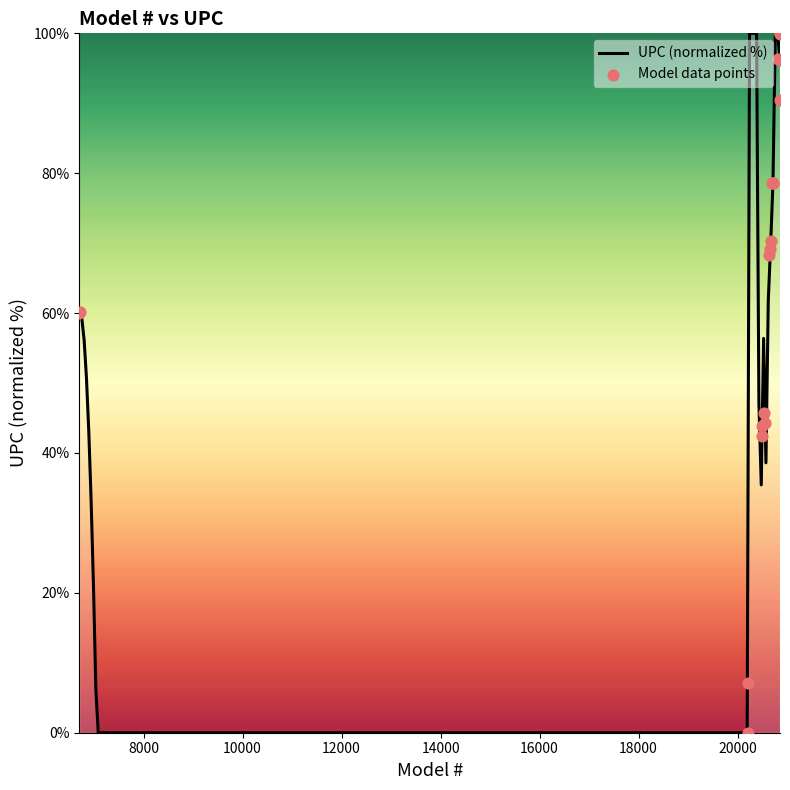

What is the change in value from 6705 to 20639?

+8.3